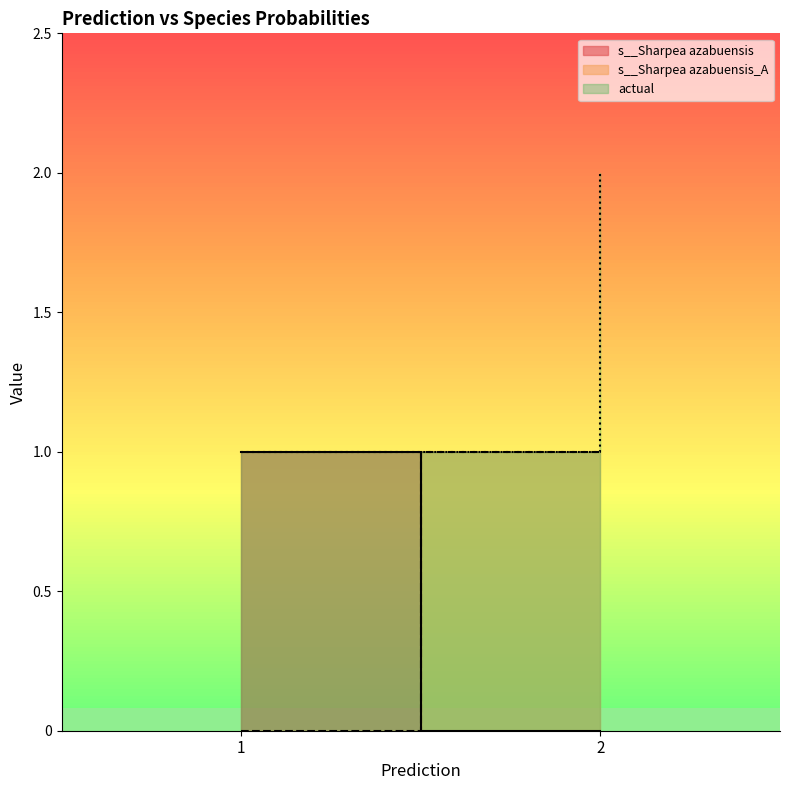

Does the chart display data point markers on the line(s)?

No